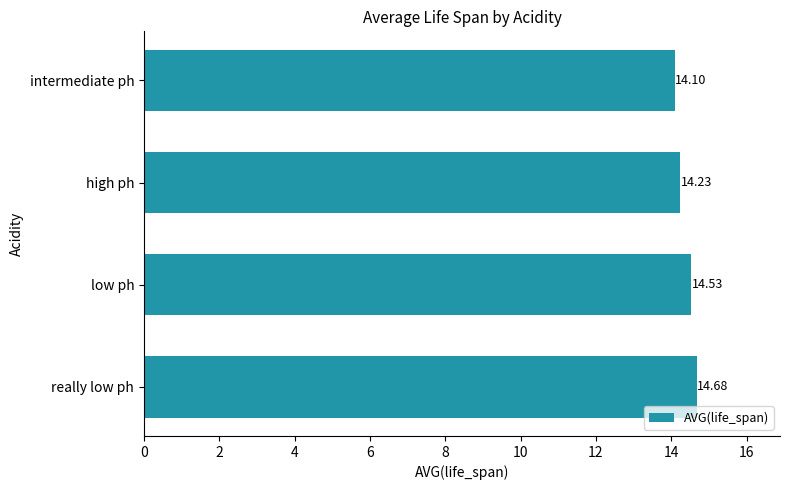

Approximately how many times larger is the value at high ph compared to low ph?

1.0